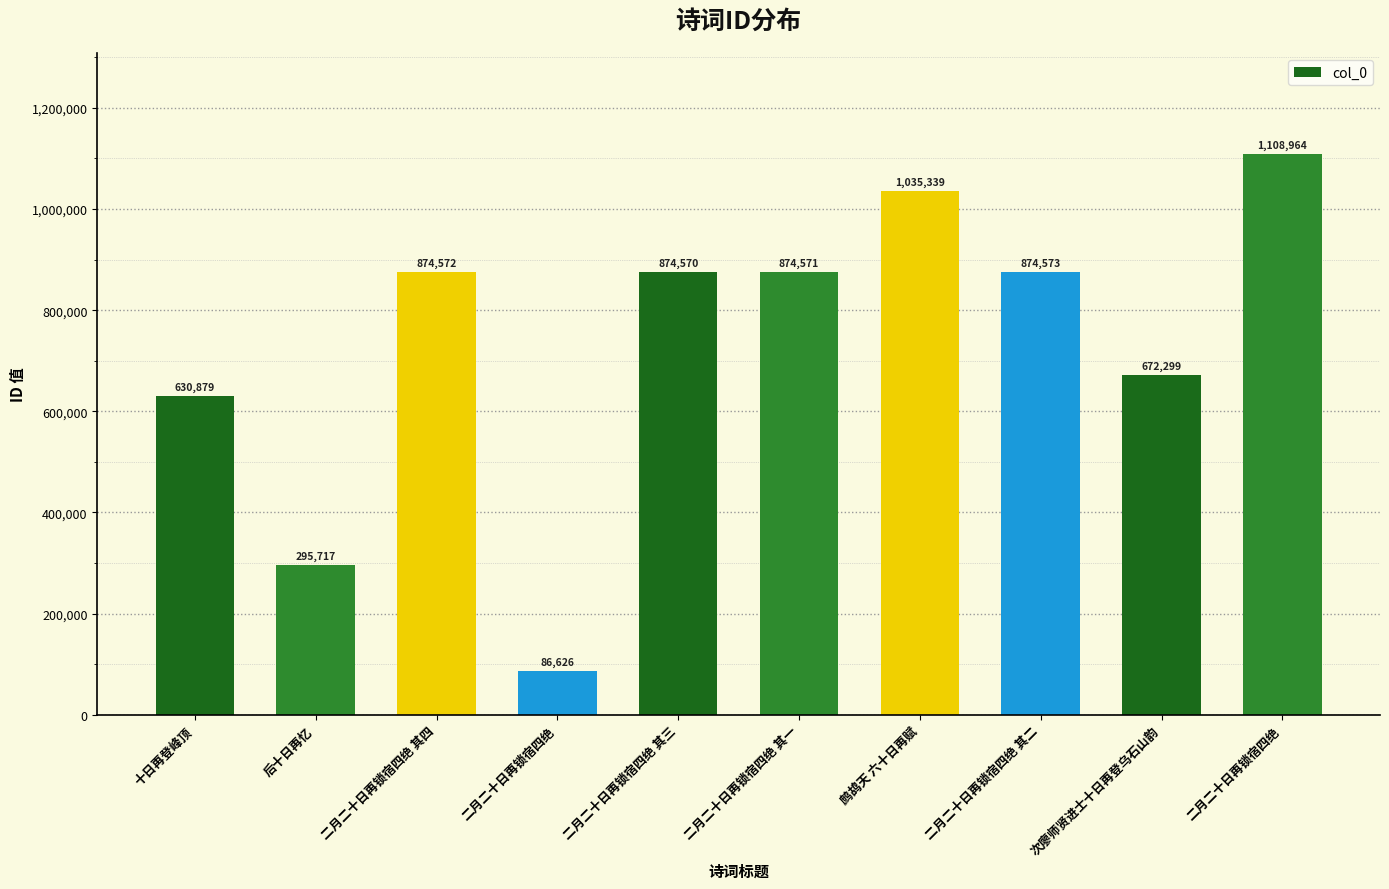

What is the minimum value shown in the chart?

86626